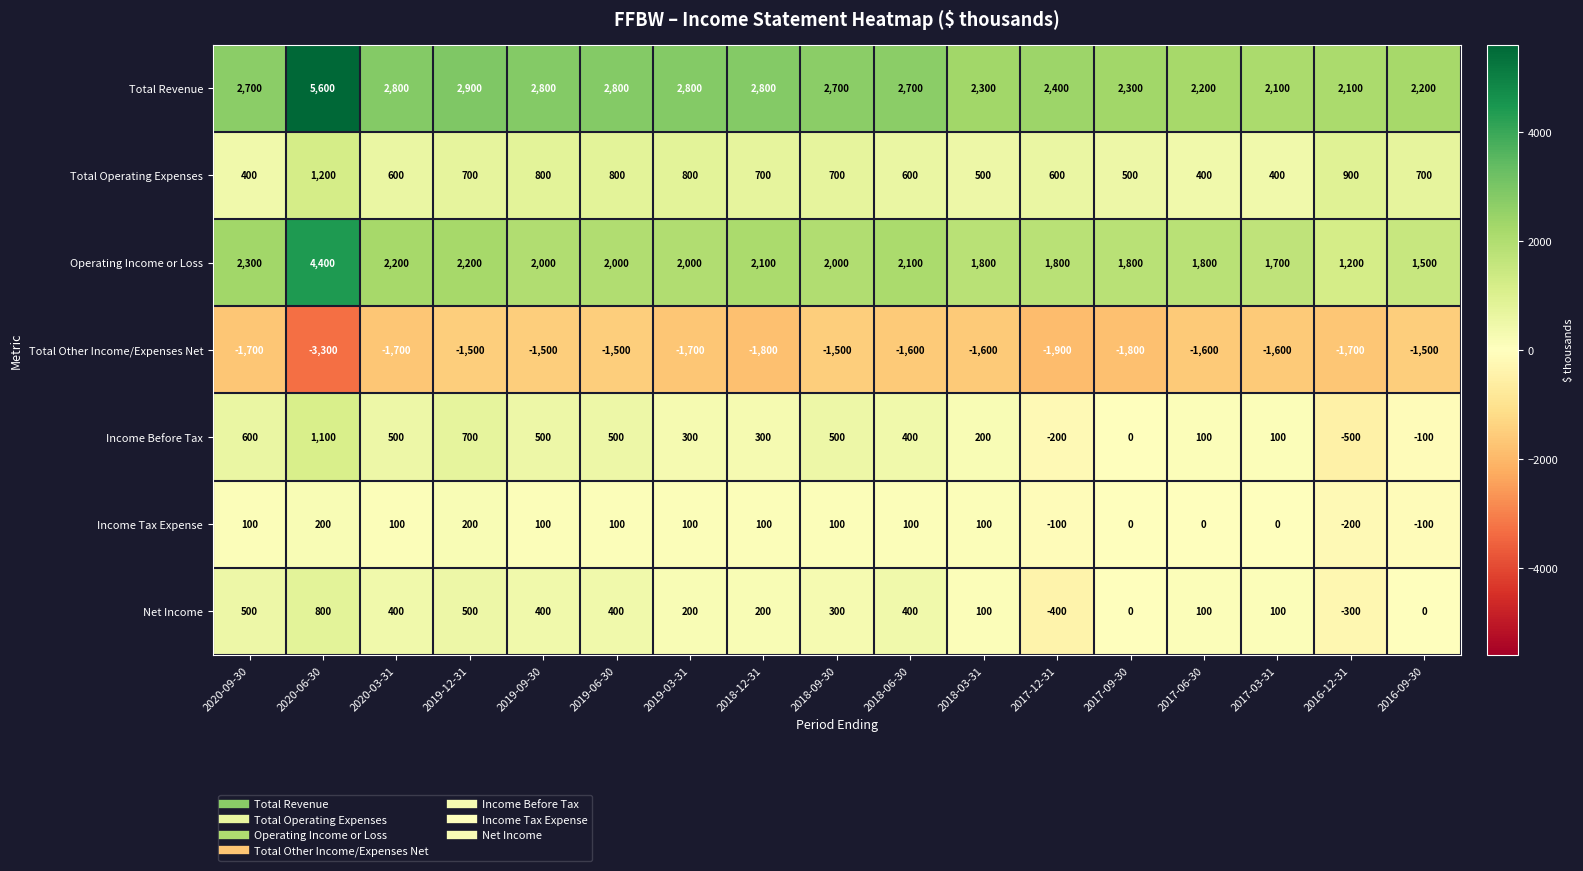

What is the spread (max minus min) of values at 2017-12-31?

4300